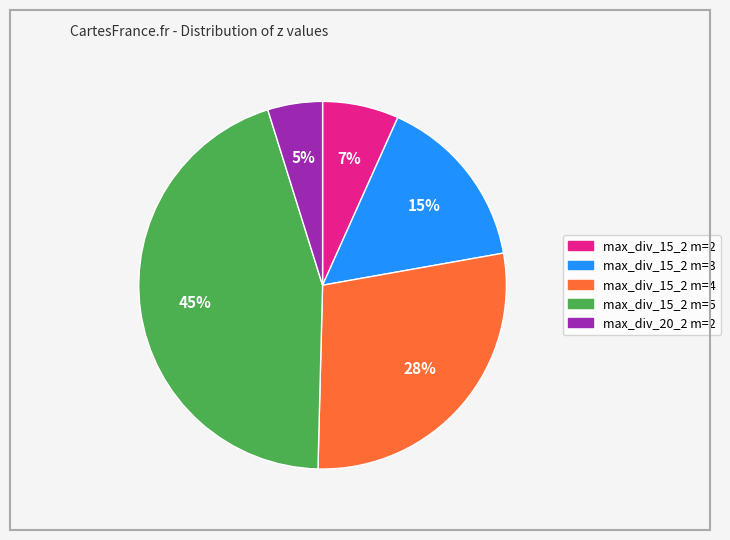

True or false: max_div_15_2 m=3 accounts for 4% of the total.

False